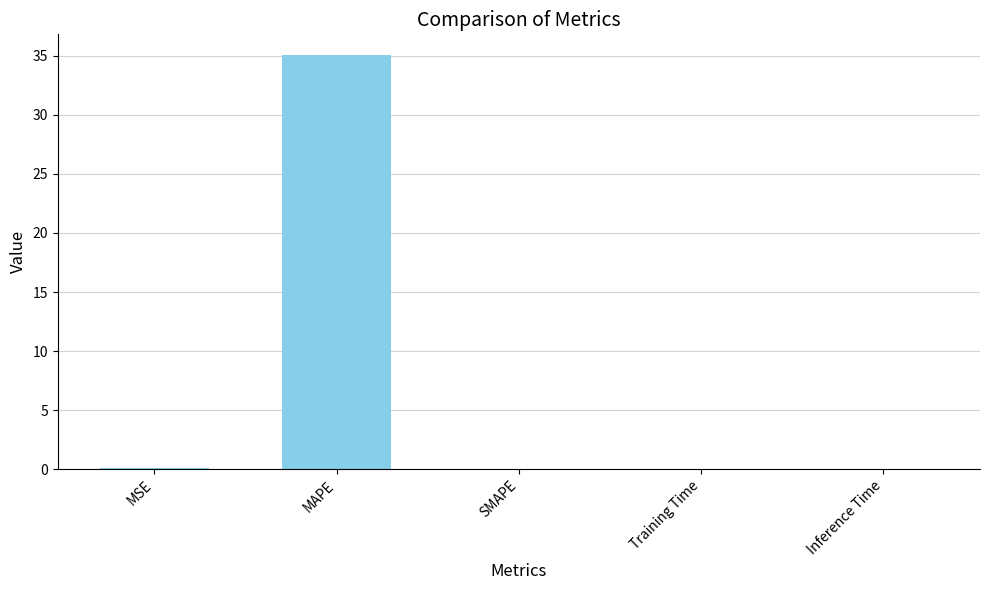

What is the maximum value shown in the chart?

35.1